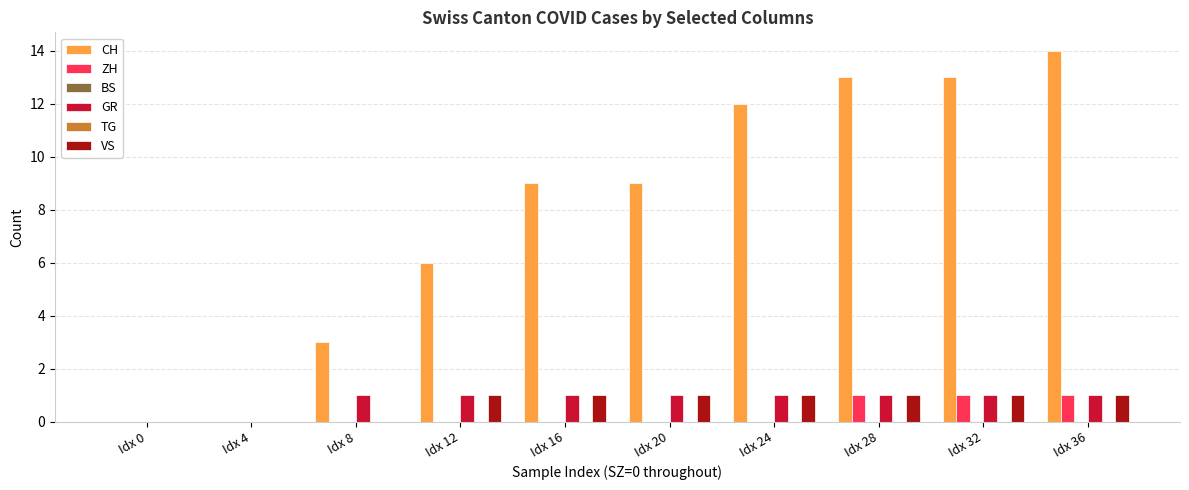

Is the value of ZH at Idx 28 greater than the value of GR at Idx 24?

No